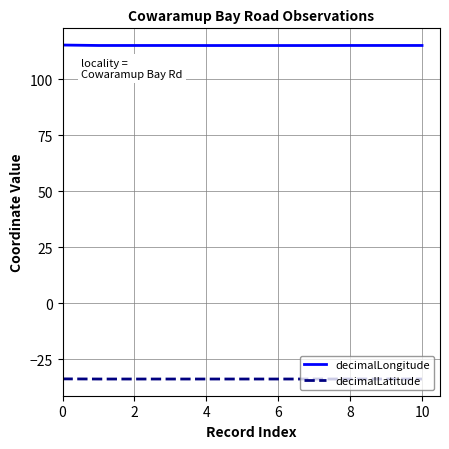

True or false: decimalLongitude and decimalLatitude intersect in this chart.

False